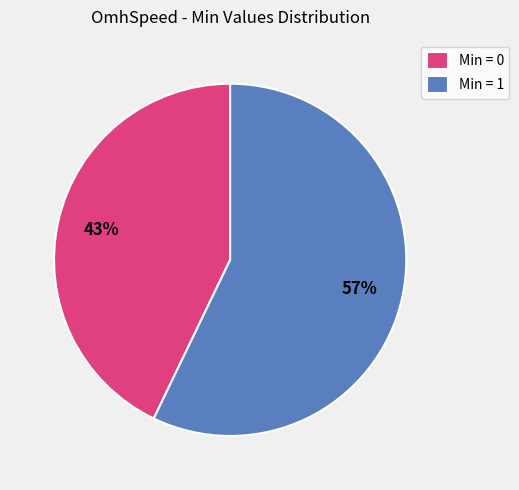

Is there a majority slice in this chart?

Yes